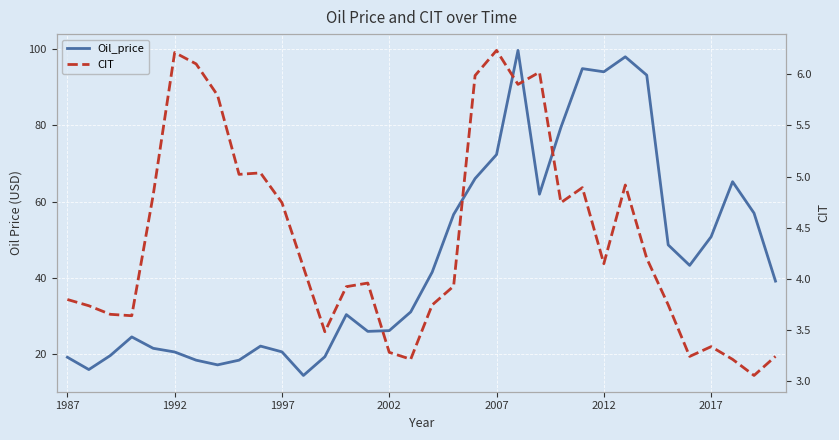

The Oil_price series shows 32.1 at 12. True or false?

False